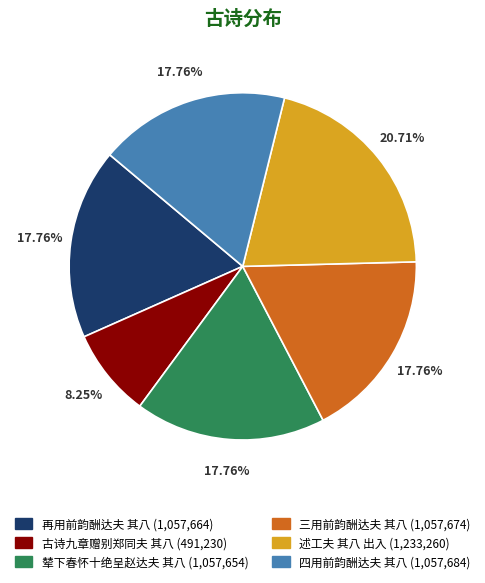

What is the ratio of the value at 辇下春怀十绝呈赵达夫 其八 to the value at 三用前韵酬达夫 其八?

1.0